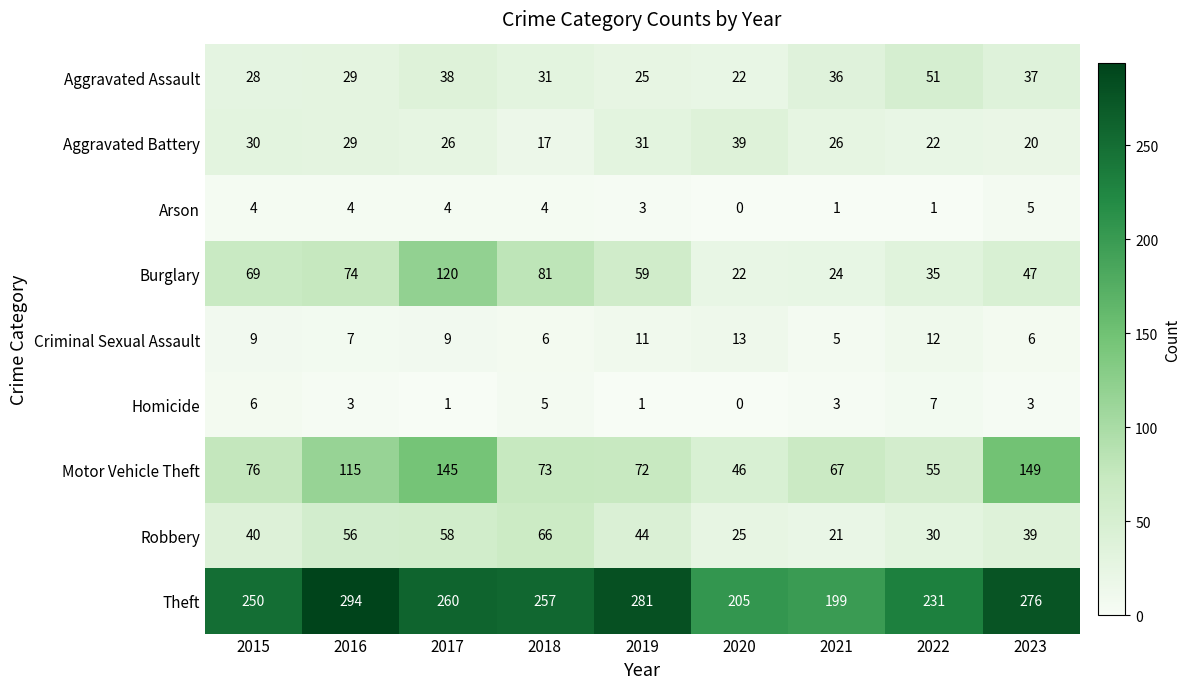

At how many categories does at least one series exceed 288?

1